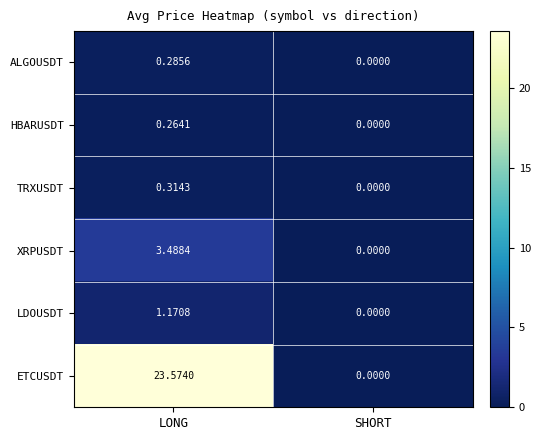

Where is HBARUSDT nearest to the value 0?

SHORT